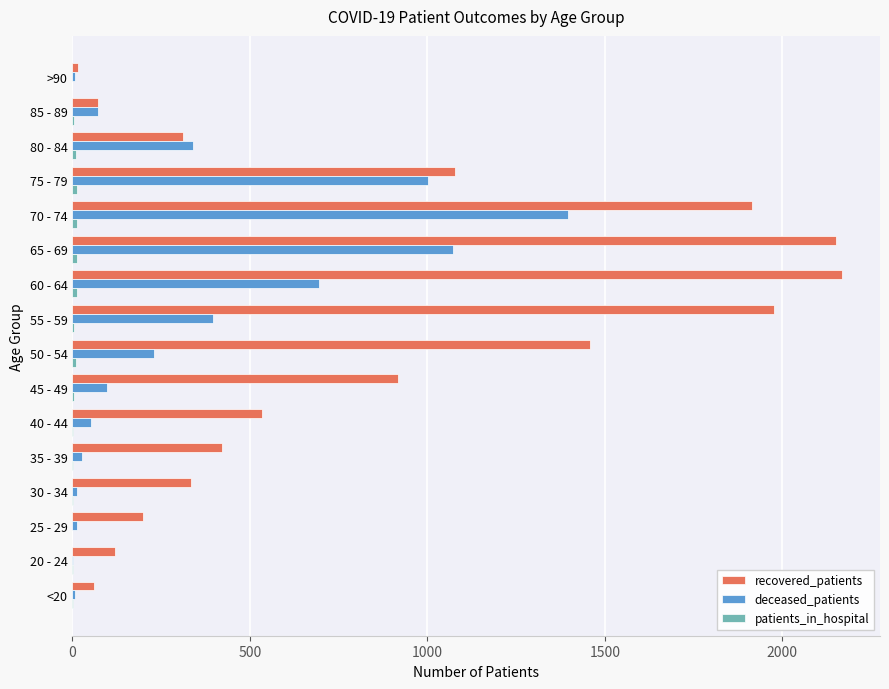

The recovered_patients series shows 312 at 80 - 84. True or false?

True